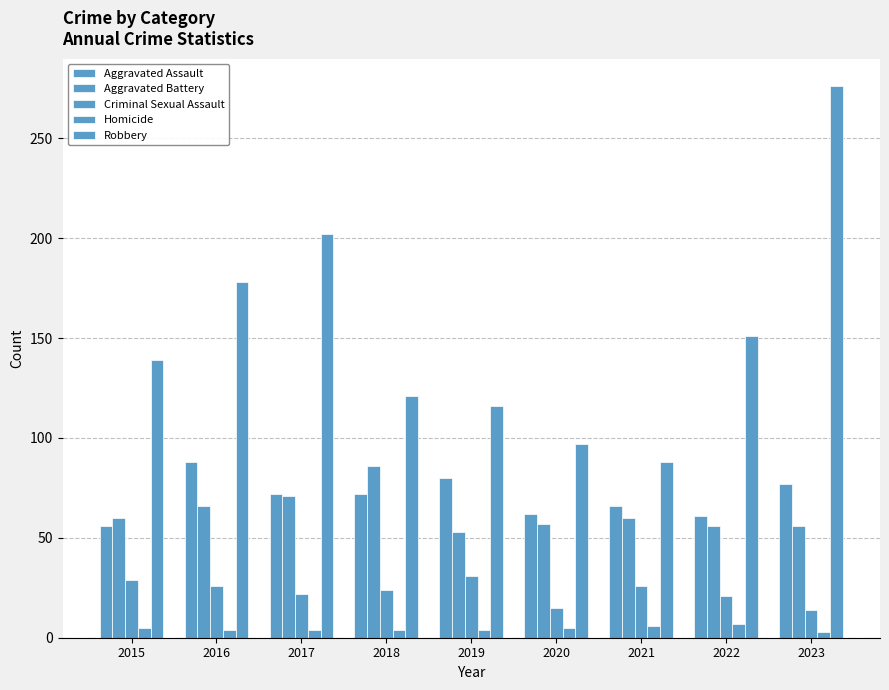

At which category does the chart reach its peak across all series?

2023